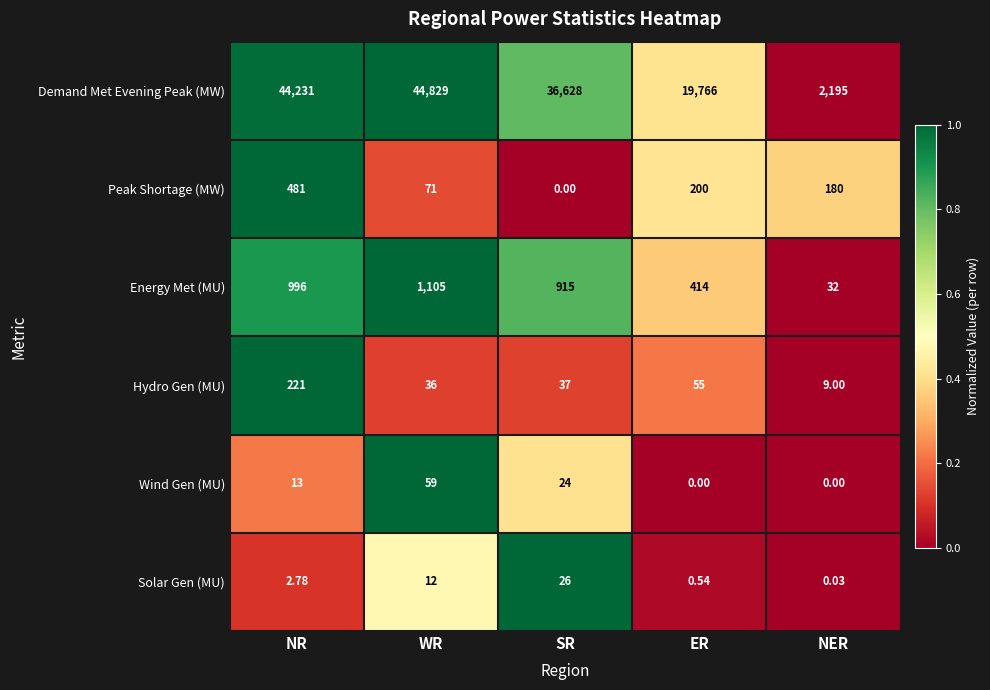

How many data points in Demand Met Evening Peak (MW) are less than 36628?

2